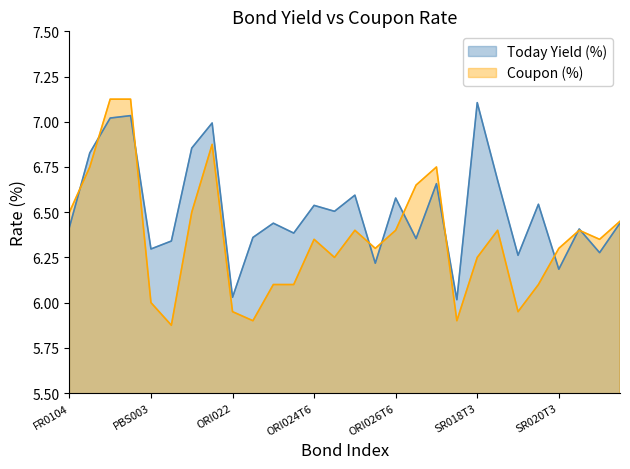

Where is Coupon (%) nearest to the value 6?

PBS003